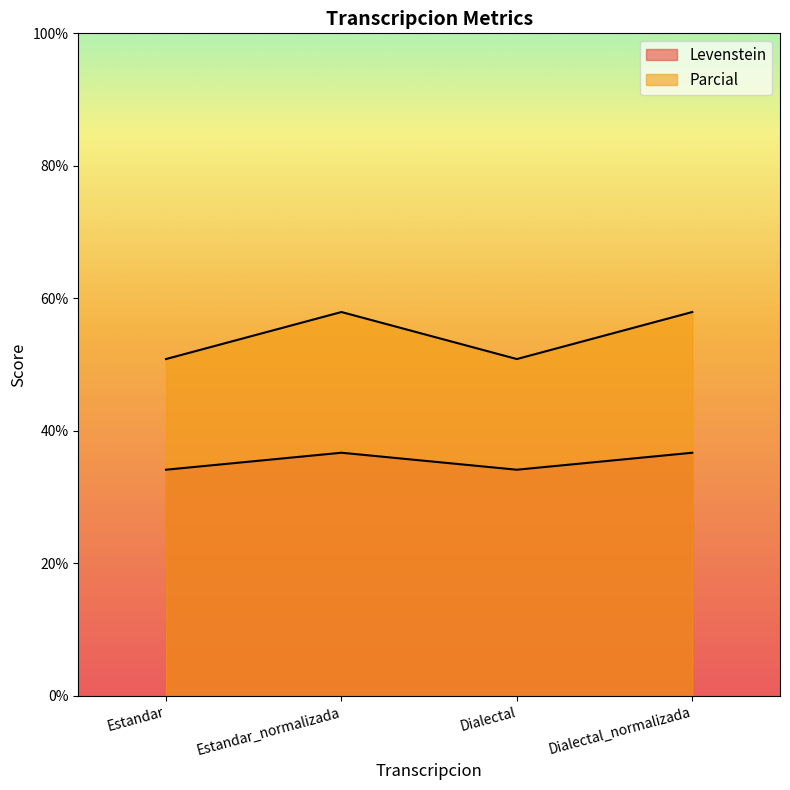

Reading left to right, what are all the values shown in this chart?

Levenstein: Estandar=34.1	Estandar_normalizada=36.7	Dialectal=34.1	Dialectal_normalizada=36.7
Parcial: Estandar=50.8	Estandar_normalizada=57.9	Dialectal=50.8	Dialectal_normalizada=57.9